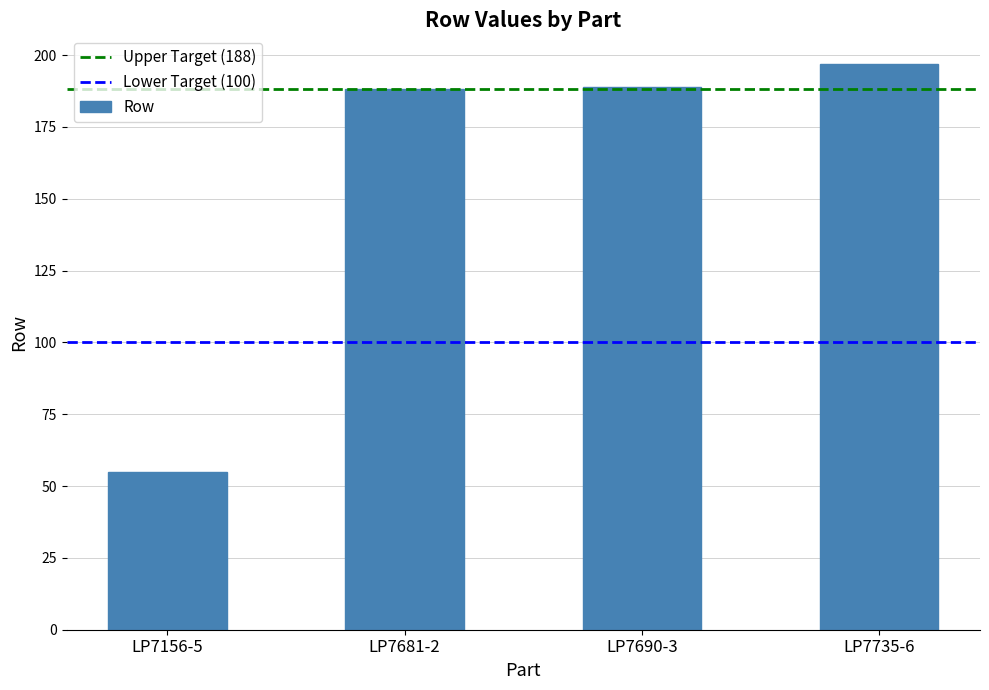

Reading left to right, list all the values displayed in this chart.

LP7156-5=55	LP7681-2=188	LP7690-3=189	LP7735-6=197